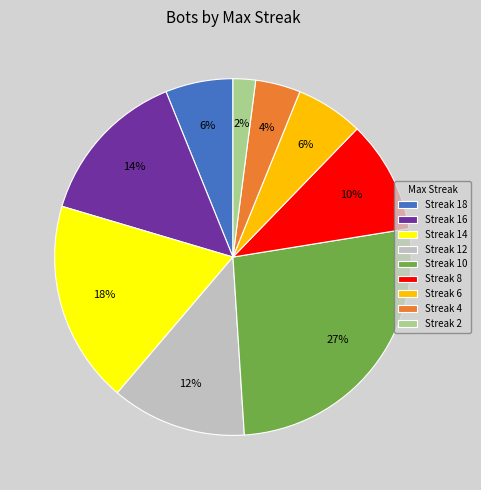

The Streak 10 slice represents 27% of the pie. True or false?

True